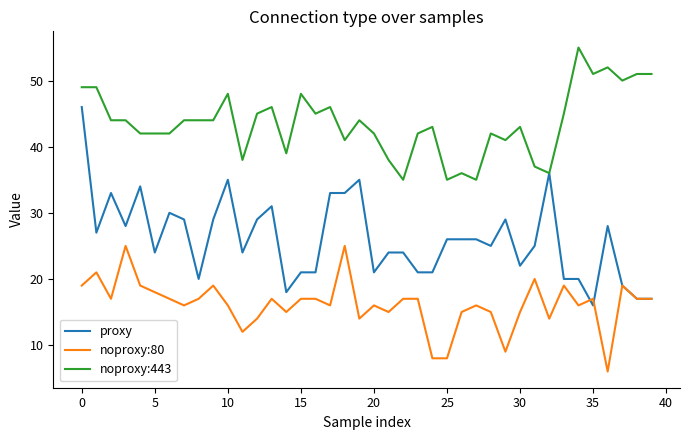

Rank the series by their maximum value, from lowest to highest.

noproxy:80, proxy, noproxy:443